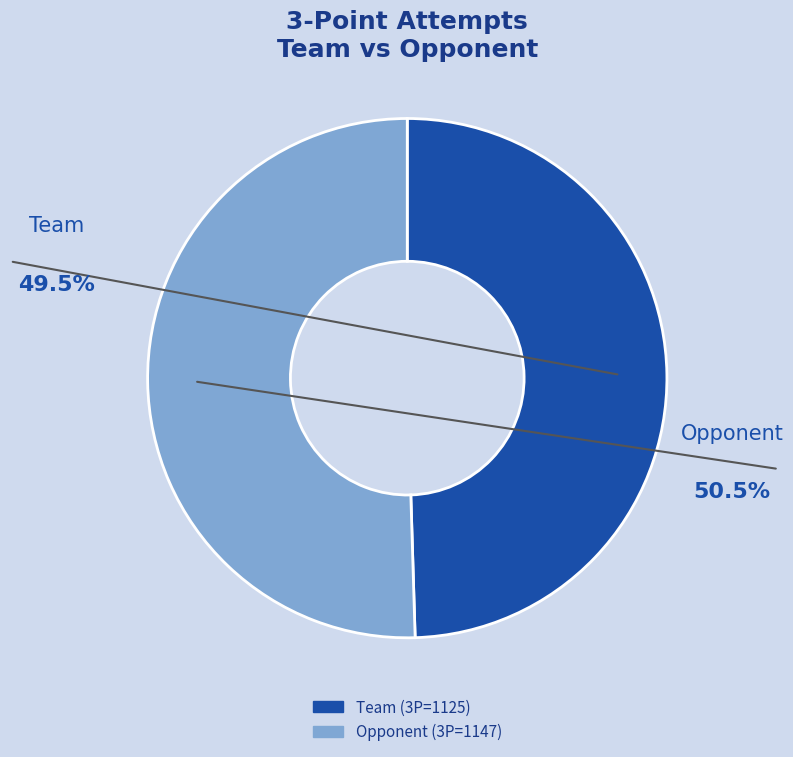

What is the ratio of the value at Team to the value at Opponent?

1.0